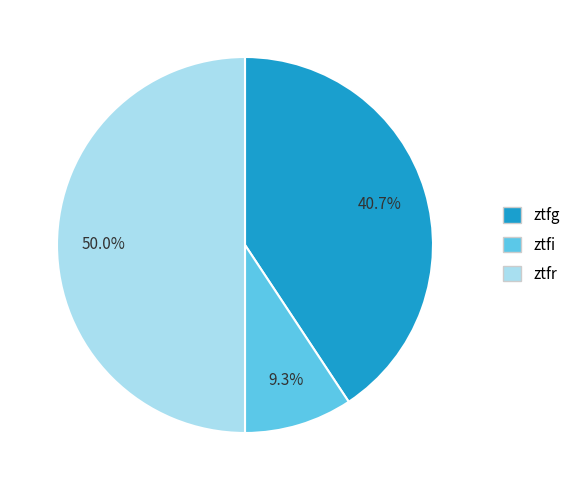

To the nearest percent, what portion does ztfr represent?

50%